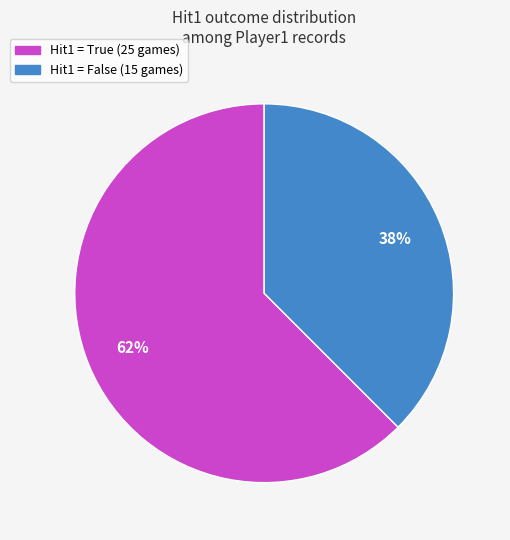

Does any single category account for the majority?

Yes